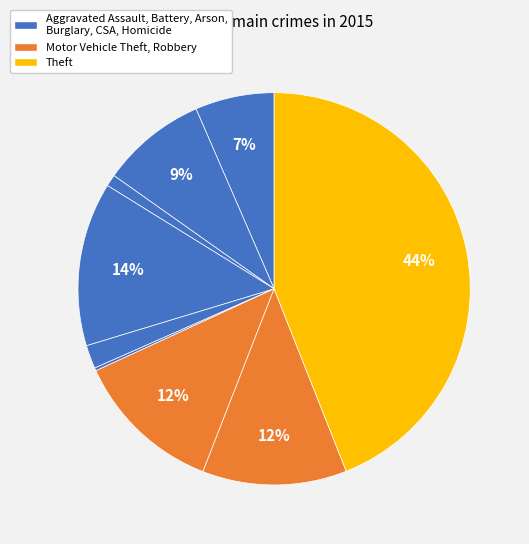

Is there any slice that represents more than half of the pie?

No